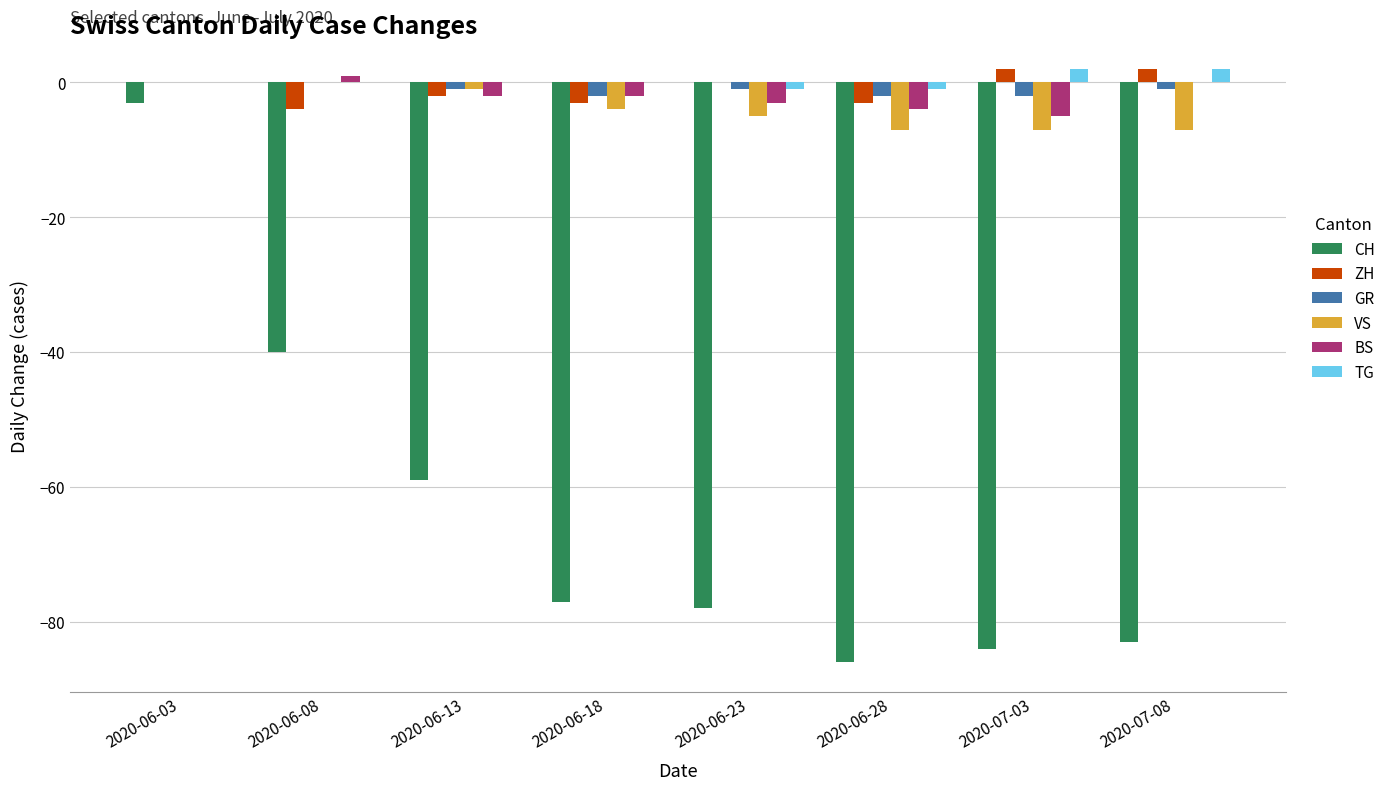

Reading left to right, extract all data points from this chart.

CH: -3	-40	-59	-77	-78	-86	-84	-83
ZH: 0	-4	-2	-3	0	-3	2	2
GR: 0	0	-1	-2	-1	-2	-2	-1
VS: 0	0	-1	-4	-5	-7	-7	-7
BS: 0	1	-2	-2	-3	-4	-5	0
TG: 0	0	0	0	-1	-1	2	2